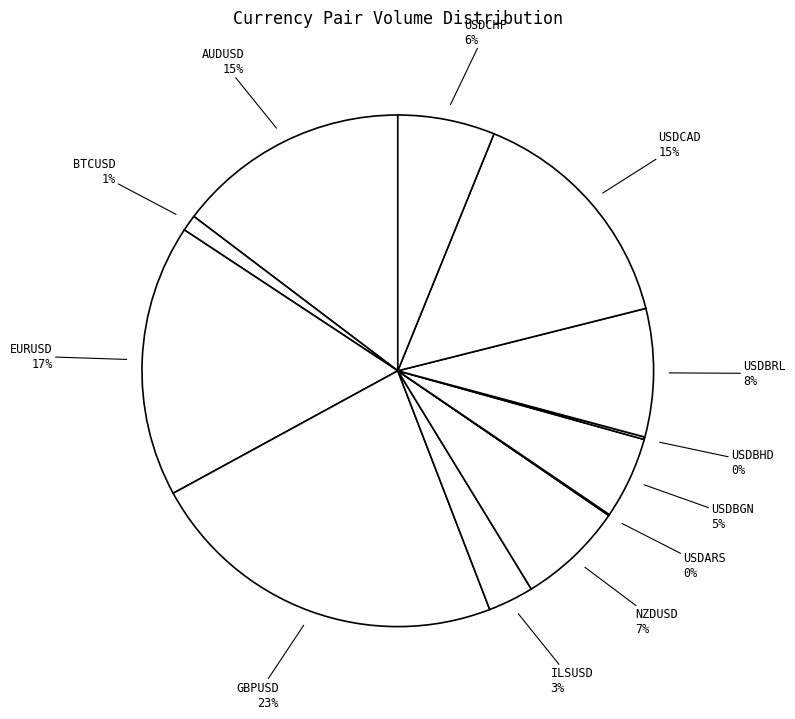

To the nearest percent, what is the difference between the largest and smallest slice percentages?

23%